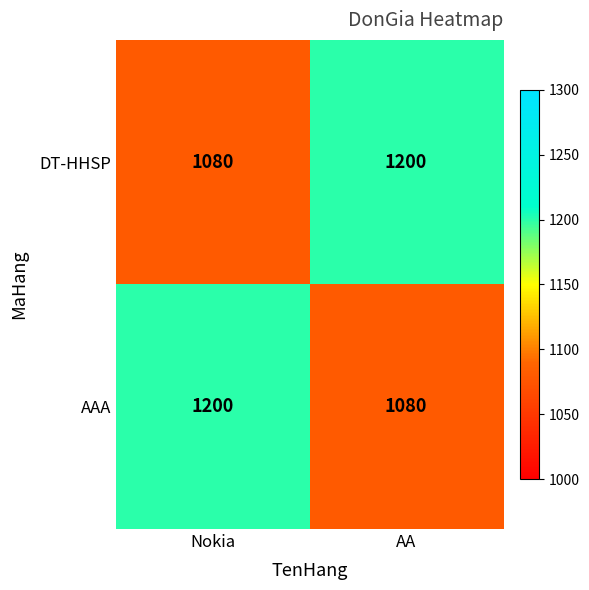

What is the sum of all AAA values?

2280